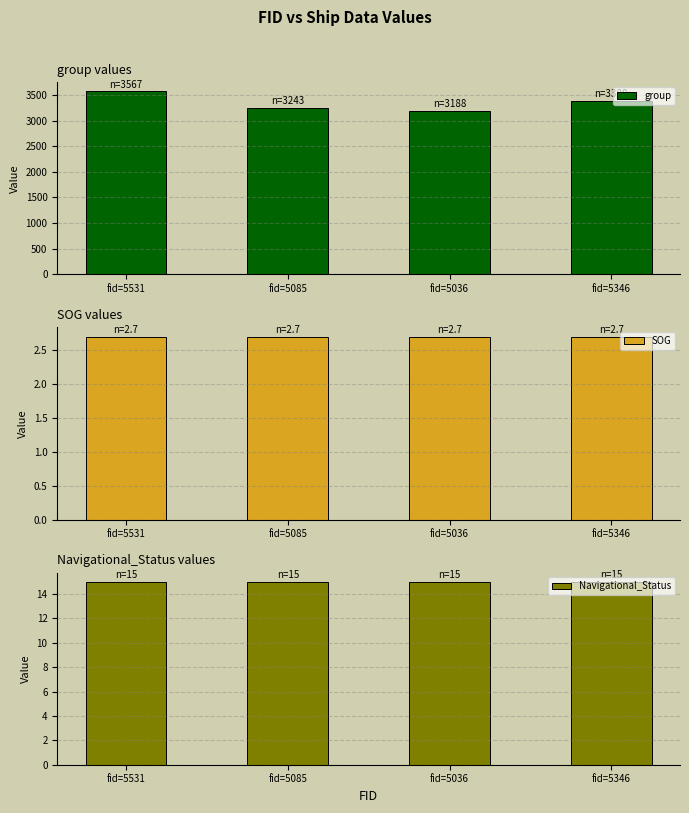

Read the SOG value at fid=5346.

2.7